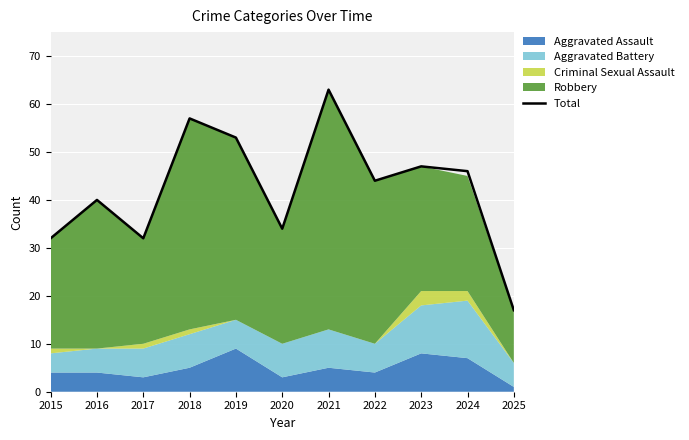

Approximately how many times larger is the value at 2016 compared to 2019?

0.8